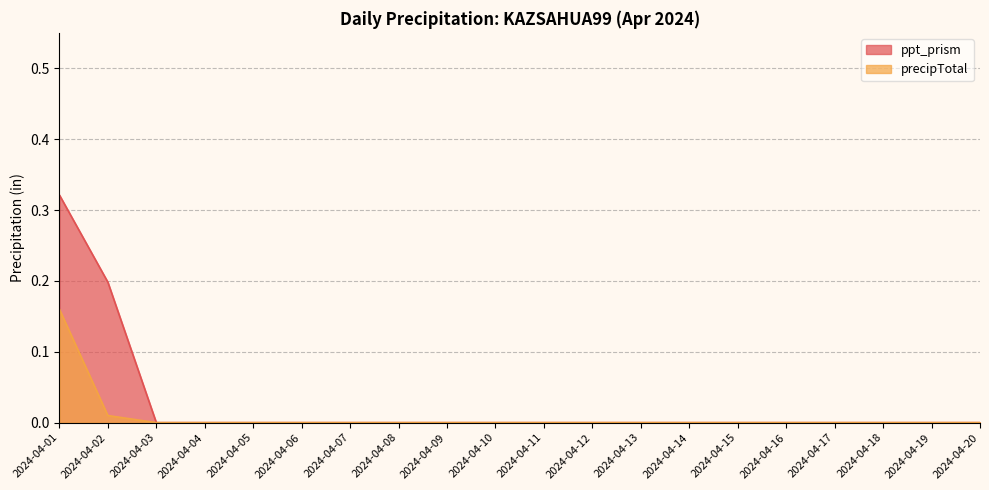

At which label does ppt_prism reach its minimum?

2024-04-03